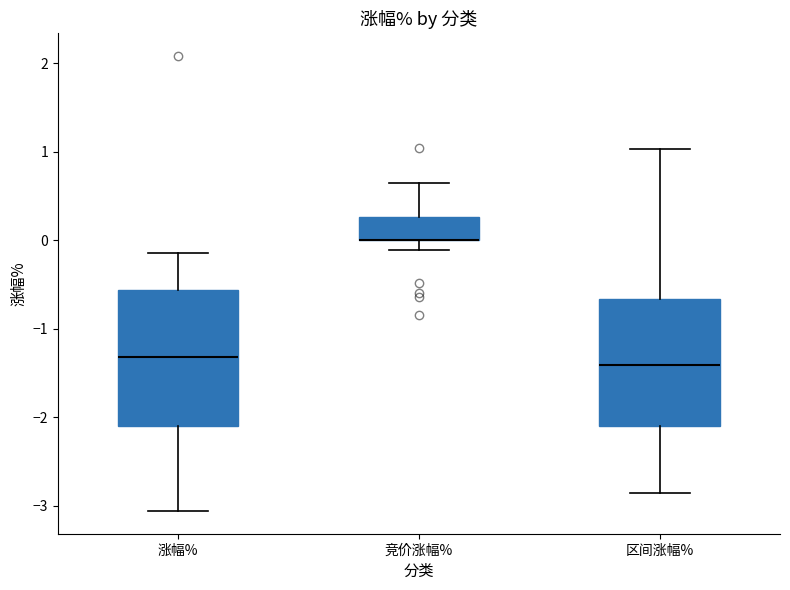

Reading left to right, read every box against the y-axis: the position of its median line, the range the box covers, and the ends of its whiskers. The values are not printed on the chart, so give them approximately, as read against the axis.

涨幅%: median -1.3, box -2.1 to -0.6, whiskers -3.1 to -0.1
竞价涨幅%: median 0.0 (drawn on the box's lower edge), box 0.0 to 0.3, whiskers -0.1 to 0.7
区间涨幅%: median -1.4, box -2.1 to -0.7, whiskers -2.9 to 1.0